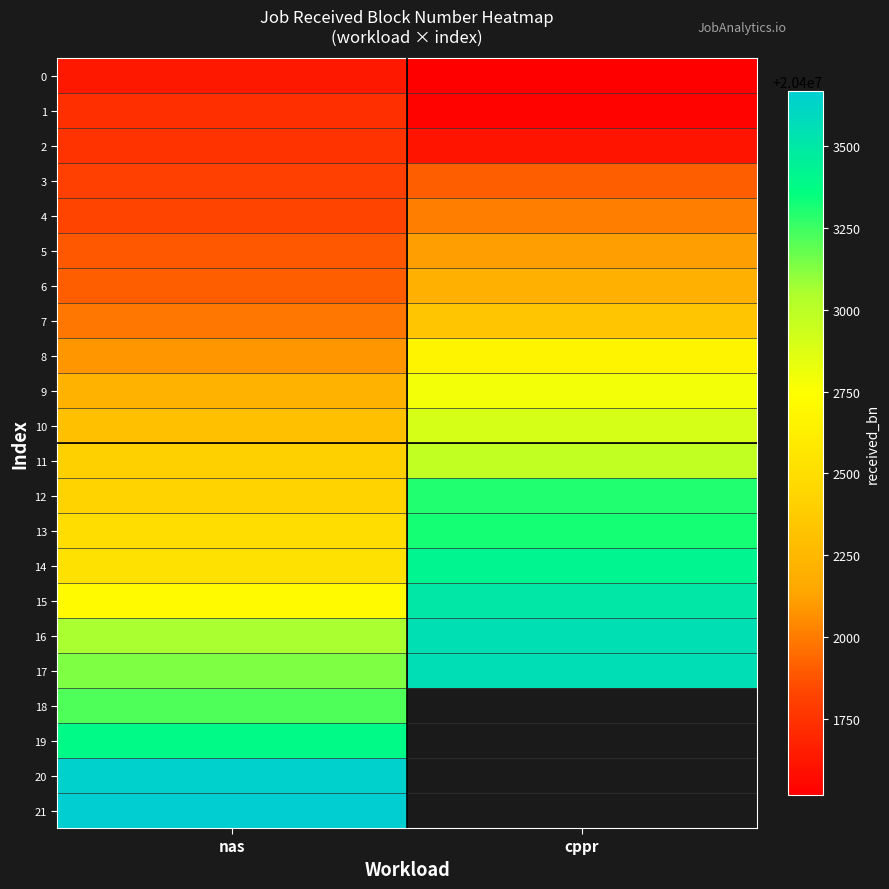

Which series has the largest range (max minus min)?

14